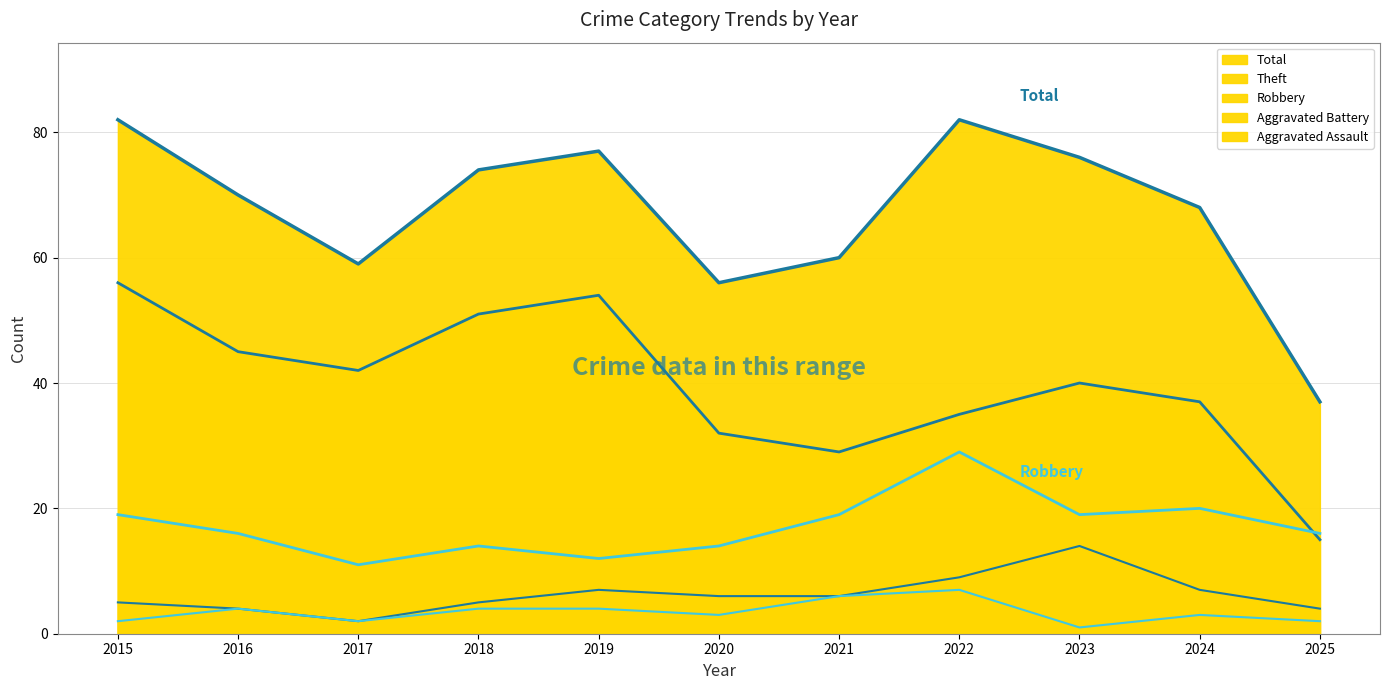

What is the average value of the Aggravated Assault series?

3